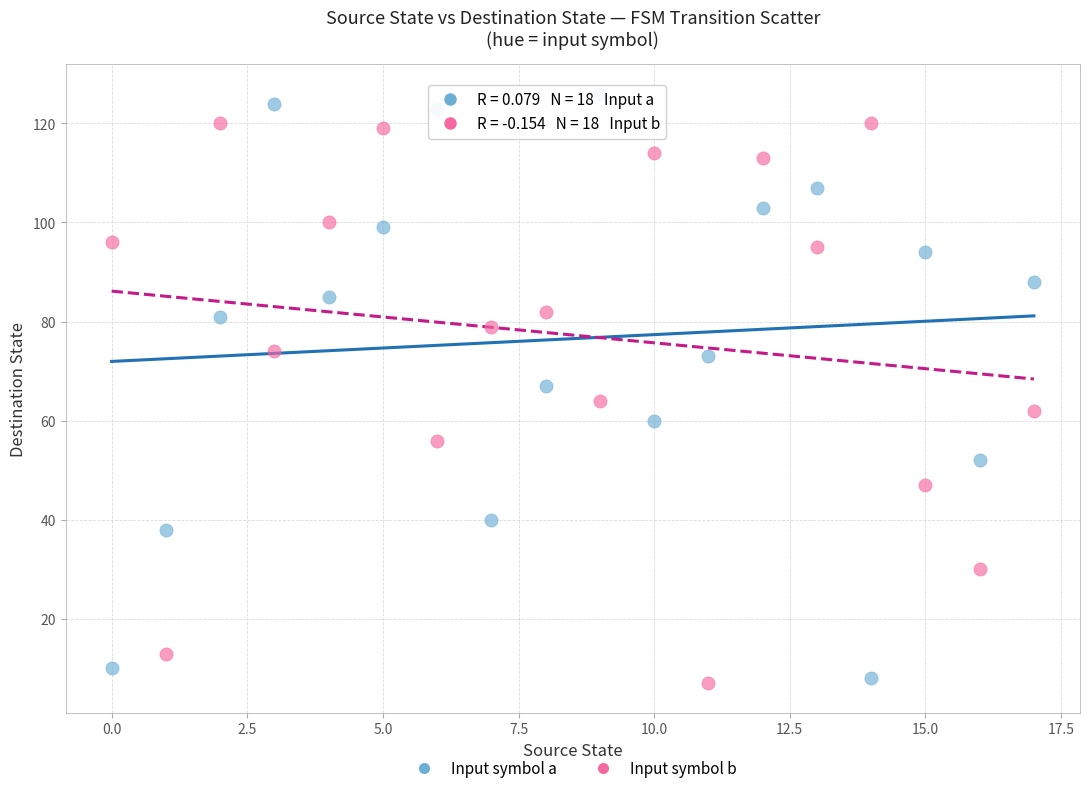

Which series contains the highest Y value?

Input symbol a